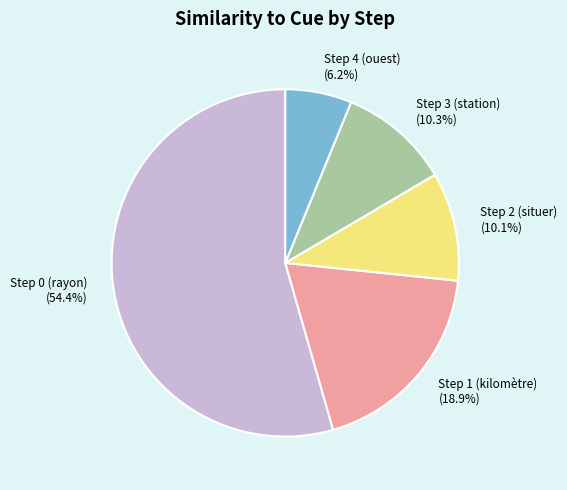

Combined, do Step 1 (kilomètre) and Step 0 (rayon) account for over 50%?

Yes